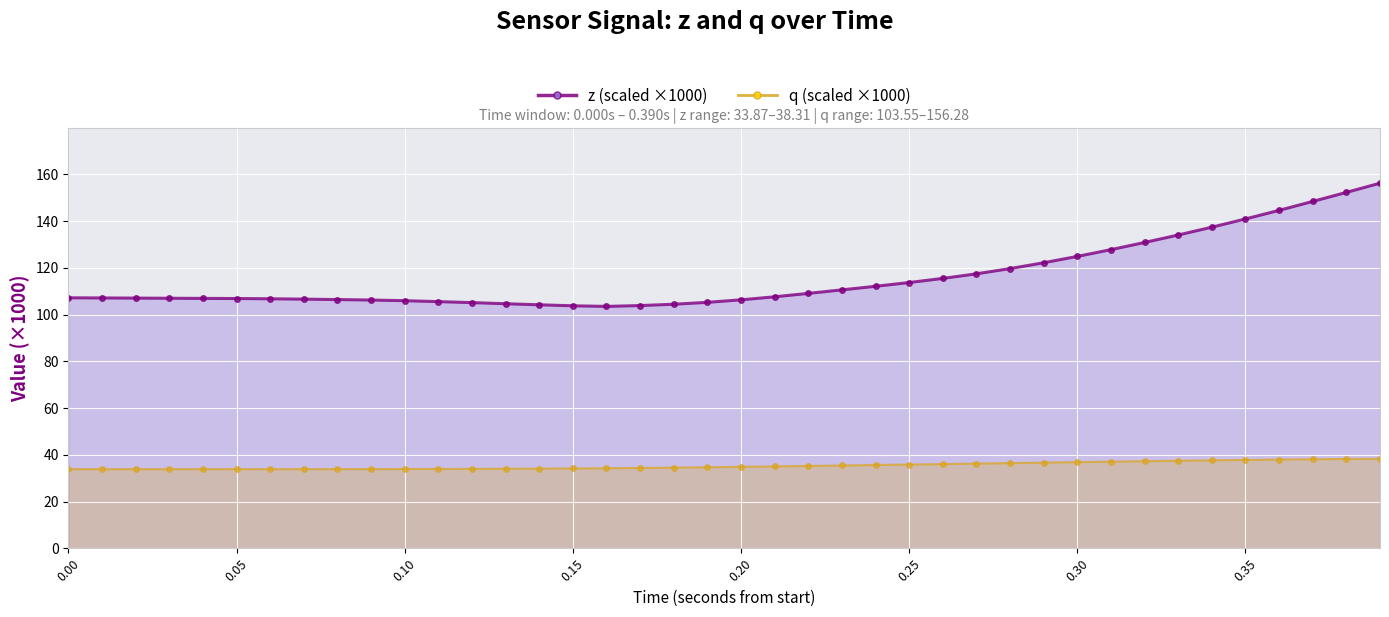

True or false: q and z intersect in this chart.

False